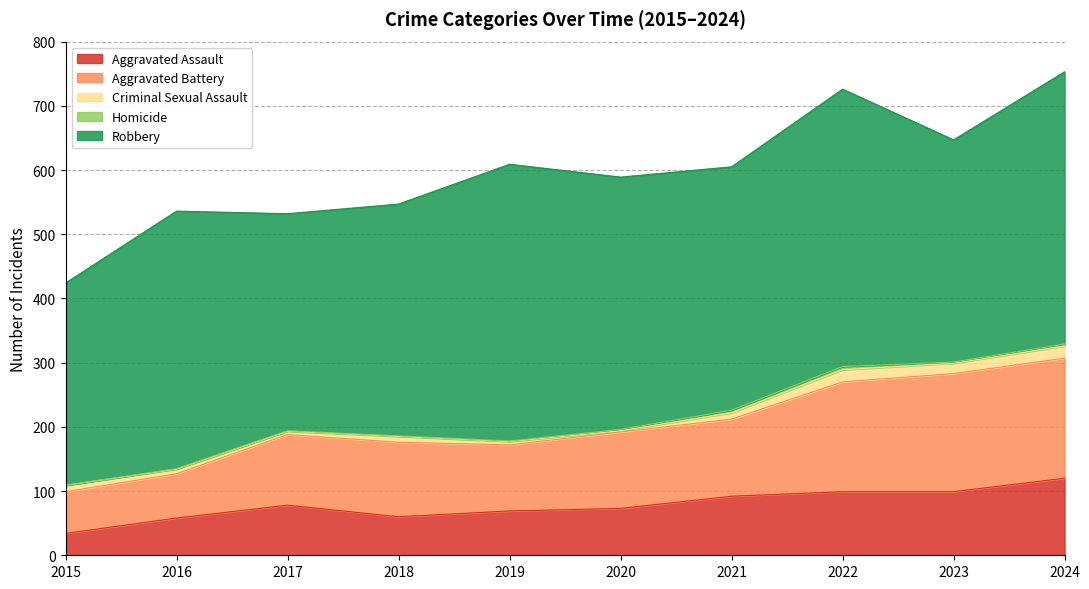

Where is the first local minimum for Robbery?

2017